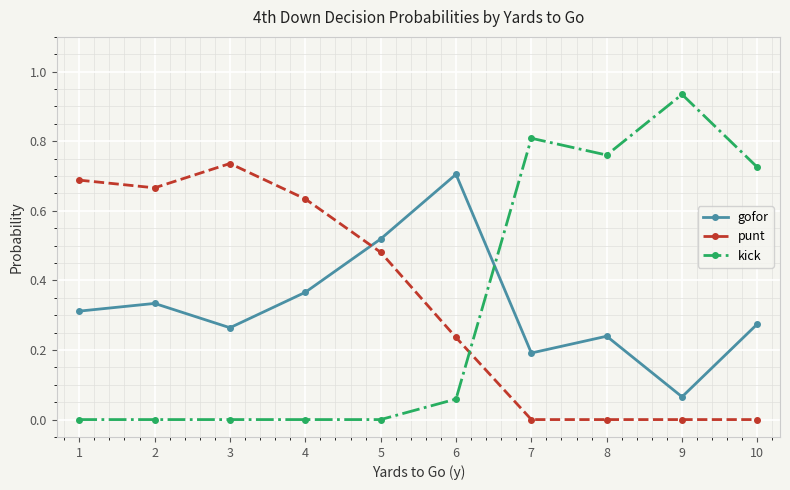

In gofor, how many points are lower than both neighbors (excluding endpoints)?

3